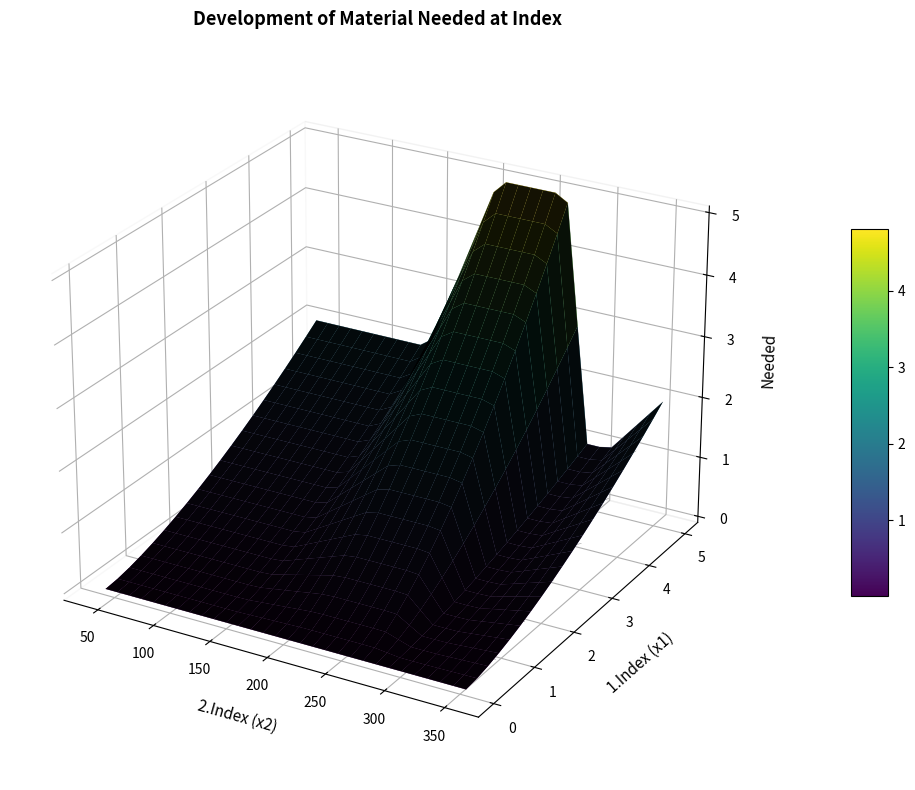

True or false: Importance and Needed intersect in this chart.

False